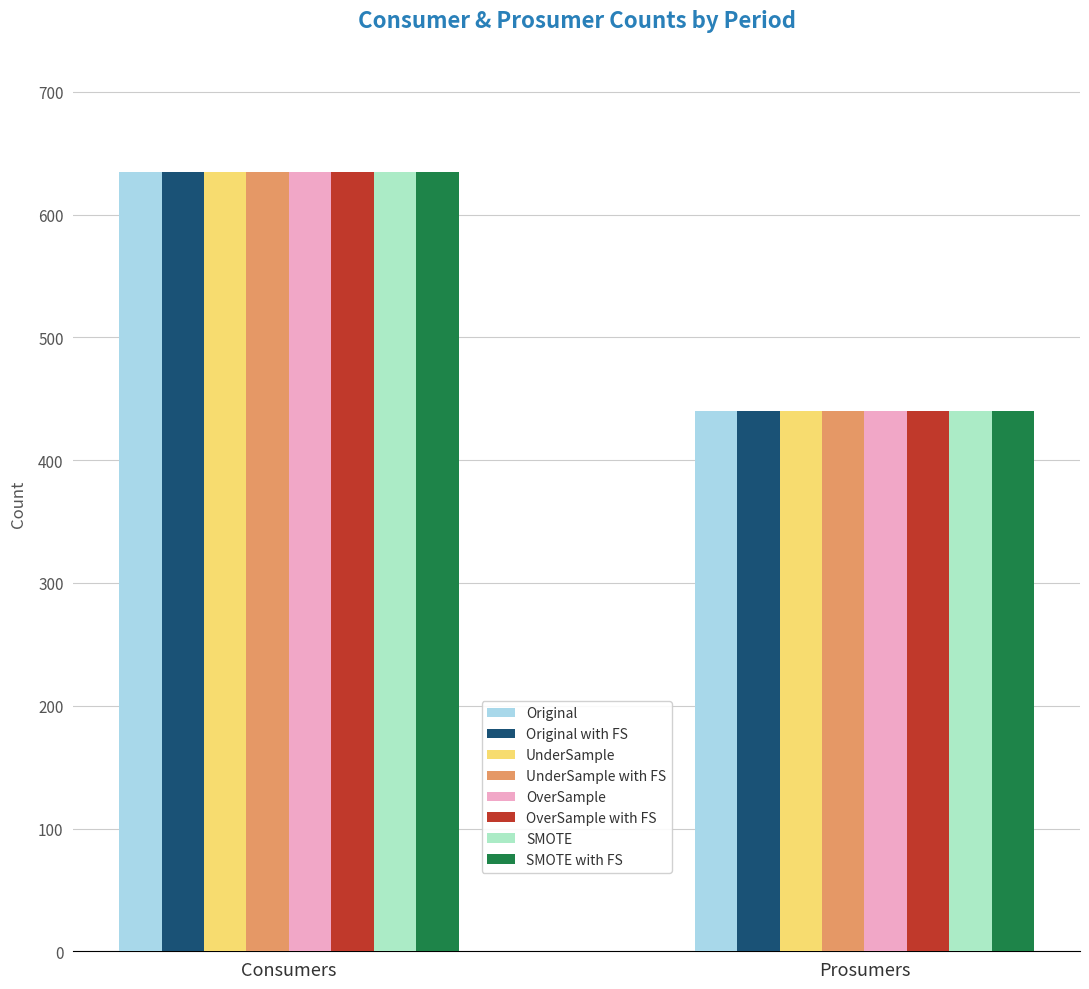

List the labels in order of SMOTE with FS value, largest first.

Consumers, Prosumers